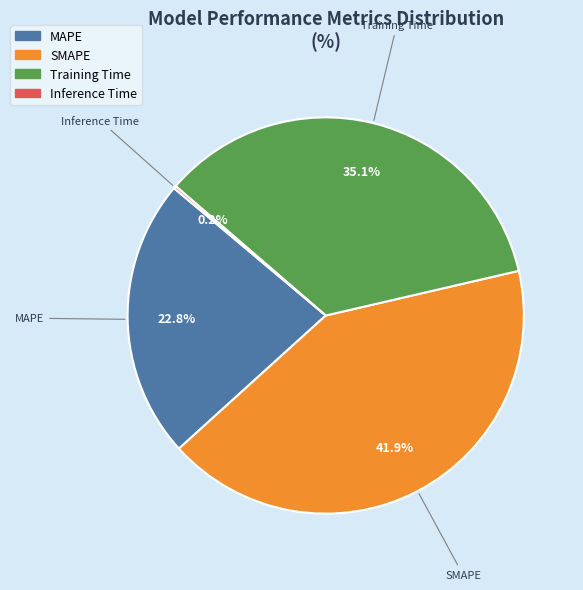

Is there a majority slice in this chart?

No